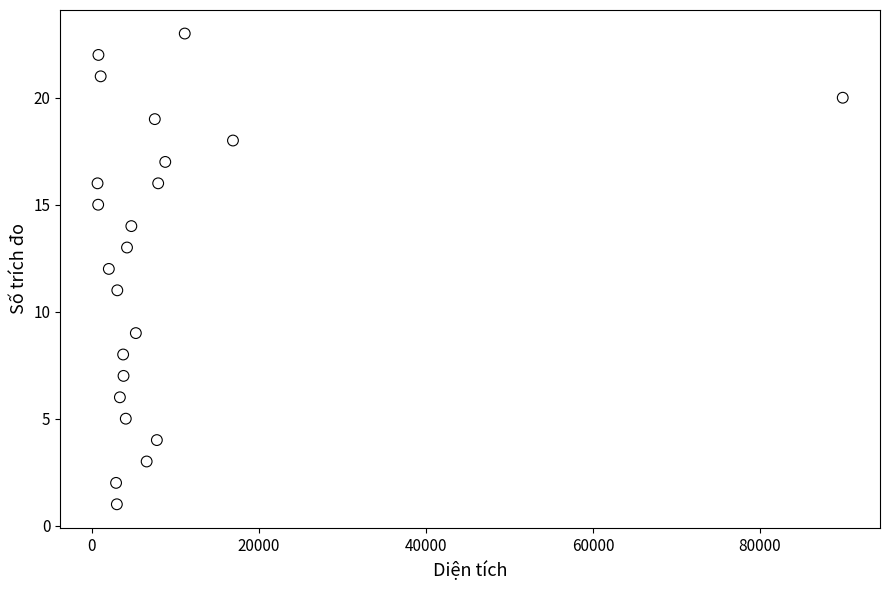

What is the range of Y values (max minus min)?

22